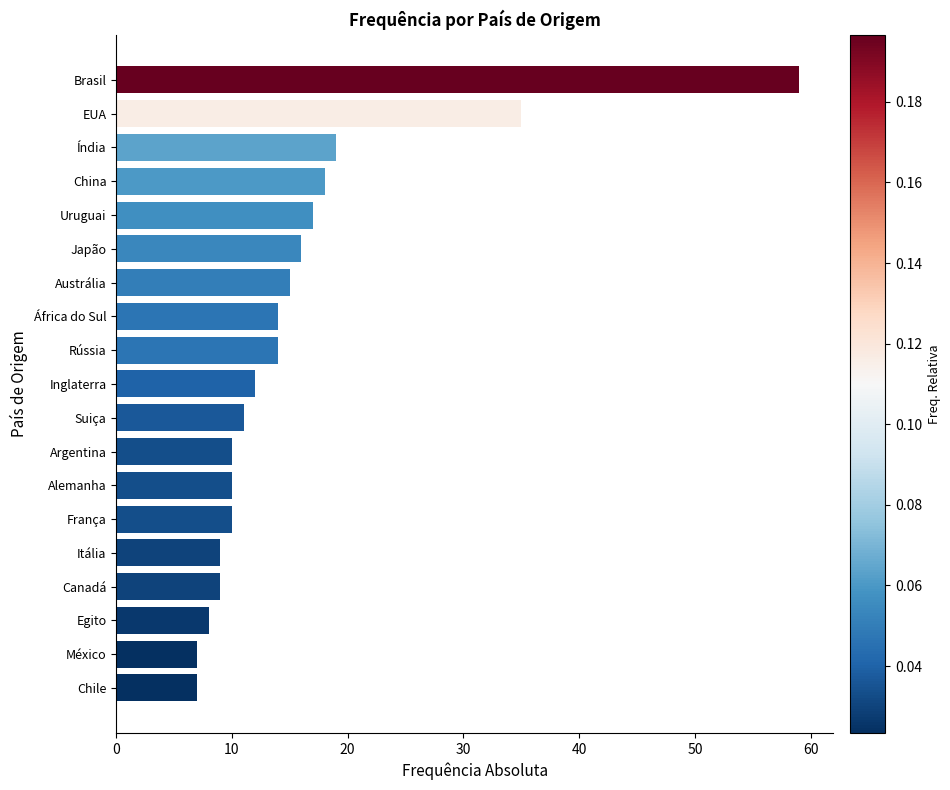

Reading bottom to top, extract all data points from this chart.

Chile=7	México=7	Egito=8	Canadá=9	Itália=9	França=10	Alemanha=10	Argentina=10	Suiça=11	Inglaterra=12	Rússia=14	África do Sul=14	Austrália=15	Japão=16	Uruguai=17	China=18	Índia=19	EUA=35	Brasil=59